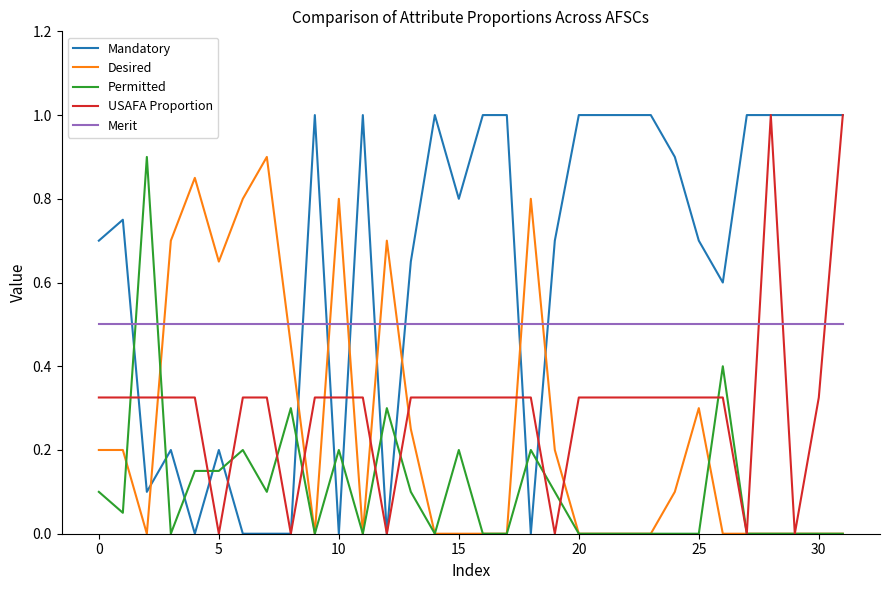

Which series has the largest total across all categories?

Mandatory